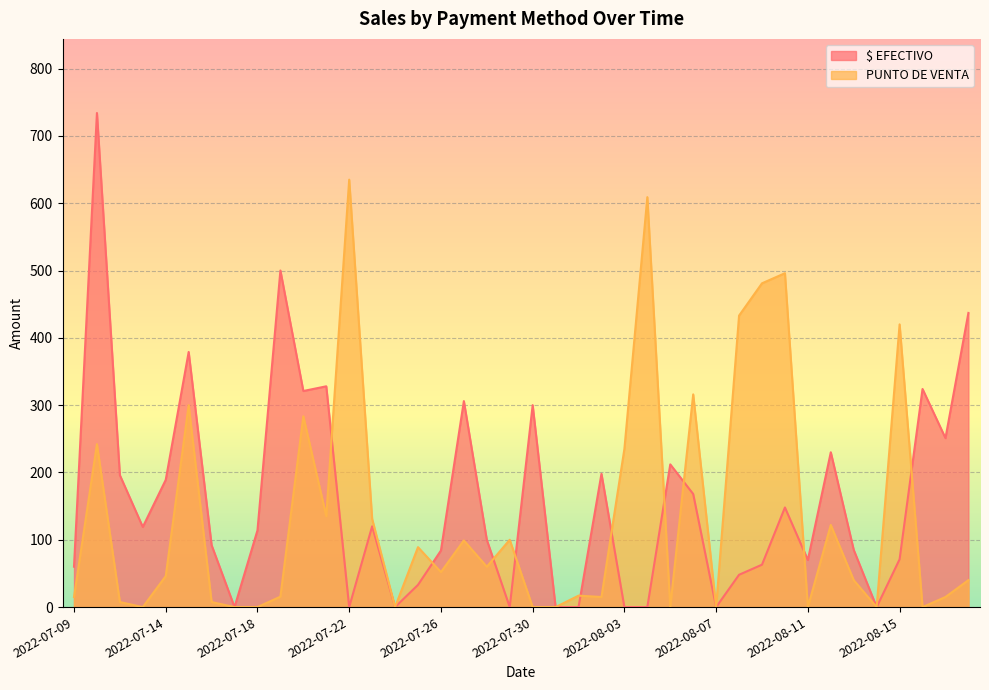

In PUNTO DE VENTA, how many points are higher than both neighbors (excluding endpoints)?

13